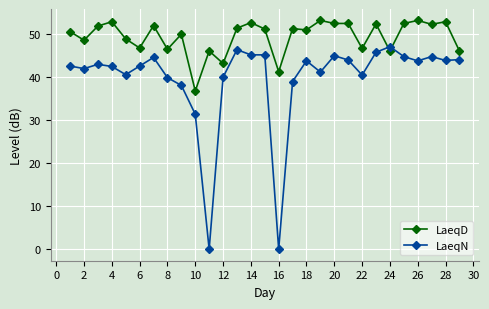

How many times do LaeqN and LaeqD cross each other?

2